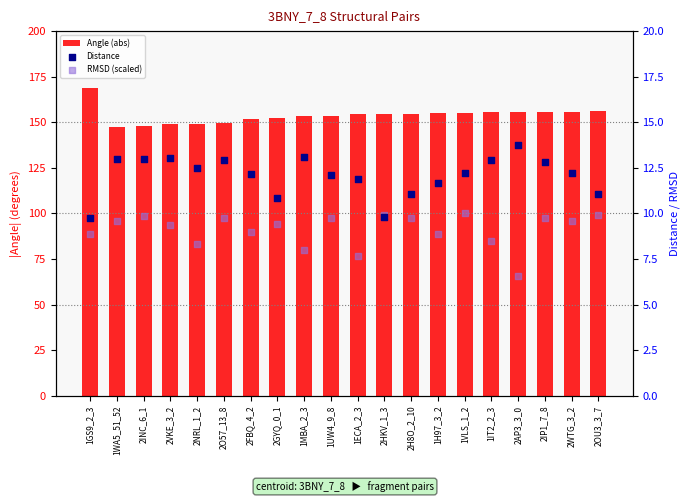

What is the total value across all series at 1VLS_1_2?

177.2